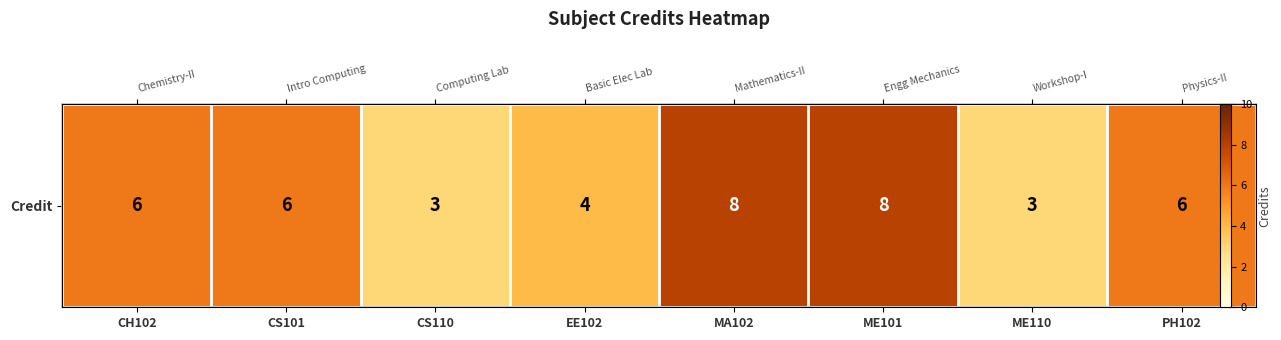

What is the greatest value displayed?

8